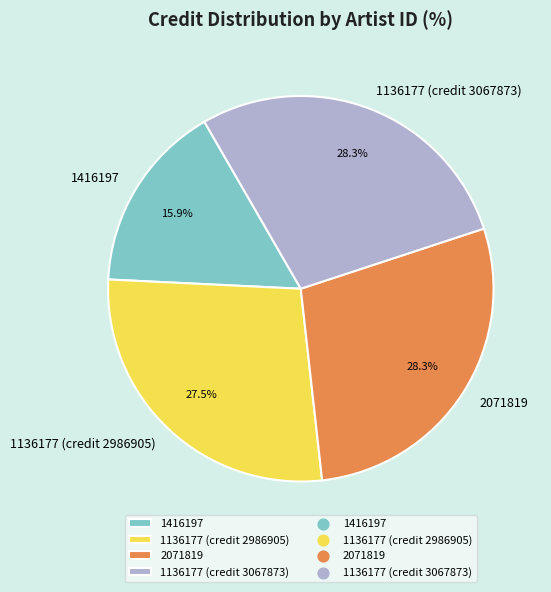

True or false: 1136177 (credit 3067873) accounts for 28% of the total.

True